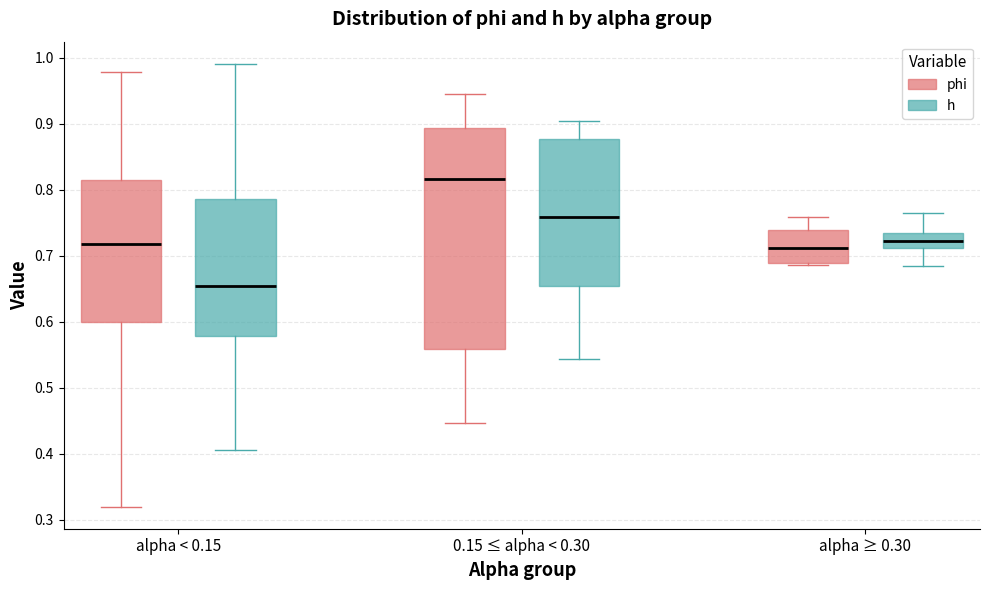

Reading left to right, transcribe this box plot: for each box, give where its median line is, the range the box spans, and where its two whiskers end, as read against the y-axis. The values are not printed on the chart, so give them approximately, as read against the axis.

alpha < 0.15 (phi): median 0.72, box 0.60 to 0.81, whiskers 0.32 to 0.98
alpha < 0.15 (h): median 0.65, box 0.58 to 0.79, whiskers 0.41 to 0.99
0.15 ≤ alpha < 0.30 (phi): median 0.82, box 0.56 to 0.89, whiskers 0.45 to 0.95
0.15 ≤ alpha < 0.30 (h): median 0.76, box 0.65 to 0.88, whiskers 0.54 to 0.90
alpha ≥ 0.30 (phi): median 0.71, box 0.69 to 0.74, whiskers 0.69 (just below the box's lower edge) to 0.76
alpha ≥ 0.30 (h): median 0.72, box 0.71 to 0.73, whiskers 0.68 to 0.76